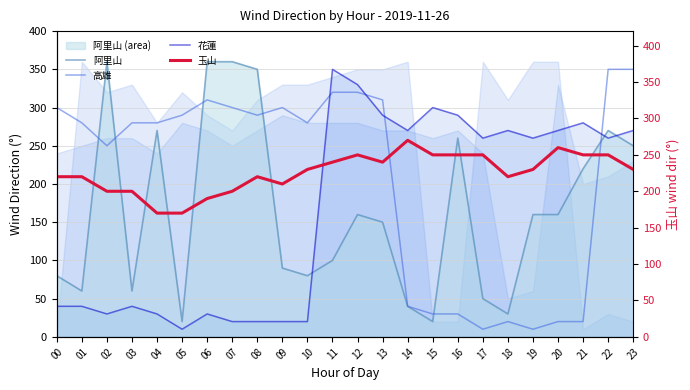

True or false: 花蓮 has a value of 20 at 07.

True